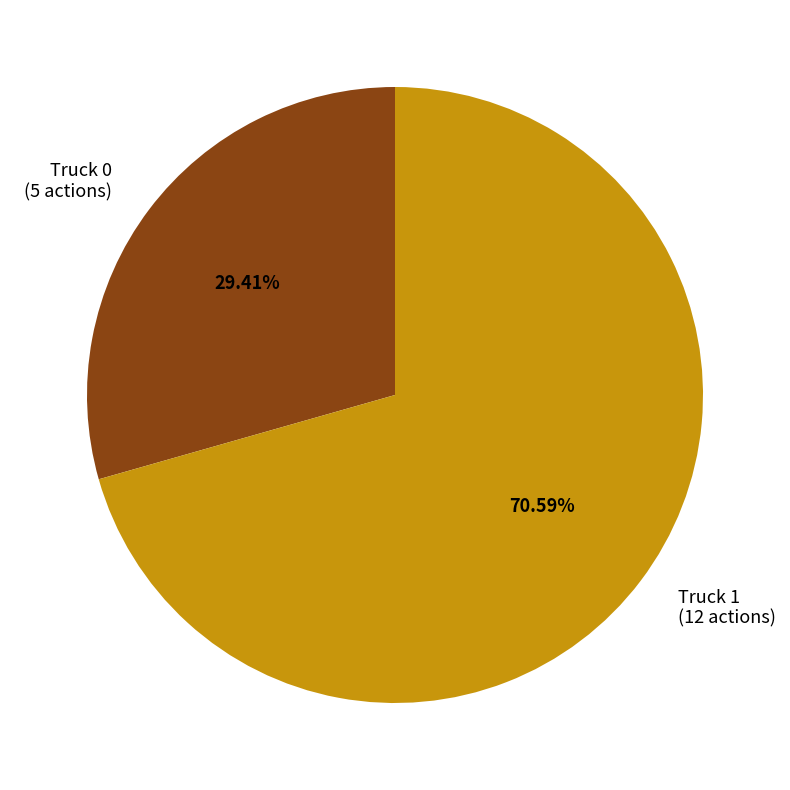

Do Truck 0 and Truck 1 together represent more than half of the pie?

Yes